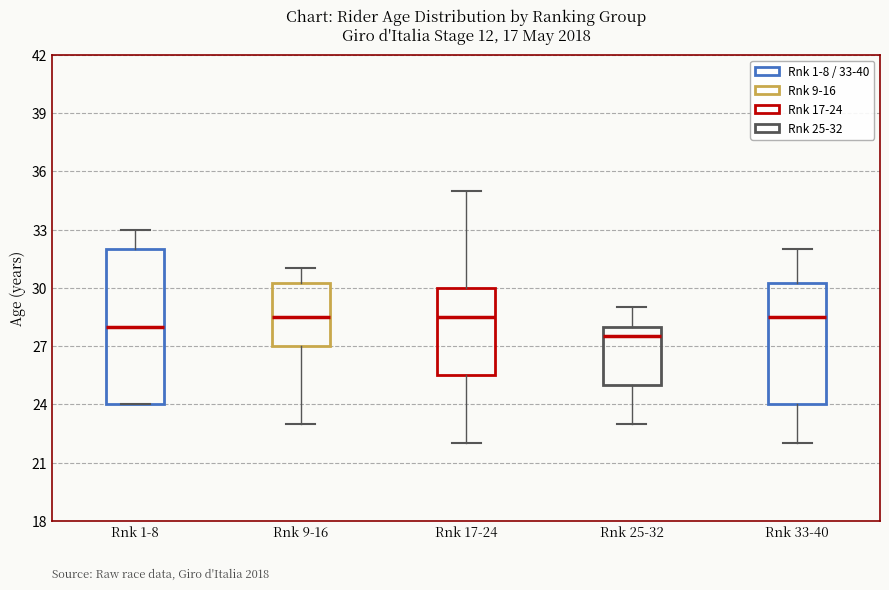

Reading left to right, transcribe this box plot: for each box, give where its median line is, the range the box spans, and where its two whiskers end, as read against the y-axis. The values are not printed on the chart, so give them approximately, as read against the axis.

Rnk 1-8: median 28.0, box 24.0 to 32.0, whiskers 24.0 to 33.0
Rnk 9-16: median 28.5, box 27.0 to 30.5, whiskers 23.0 to 31.0
Rnk 17-24: median 28.5, box 25.5 to 30.0, whiskers 22.0 to 35.0
Rnk 25-32: median 27.5, box 25.0 to 28.0, whiskers 23.0 to 29.0
Rnk 33-40: median 28.5, box 24.0 to 30.5, whiskers 22.0 to 32.0